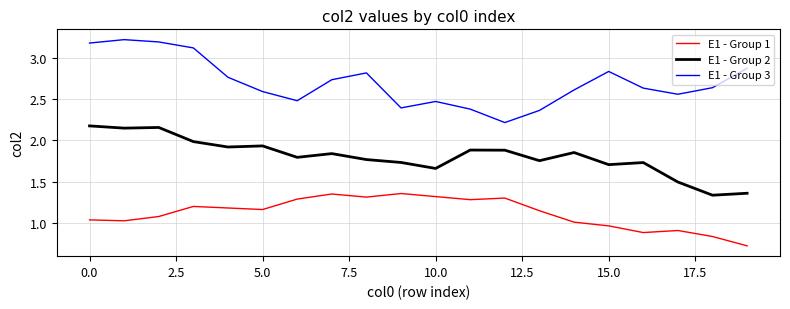

At how many categories does at least one series exceed 1?

20